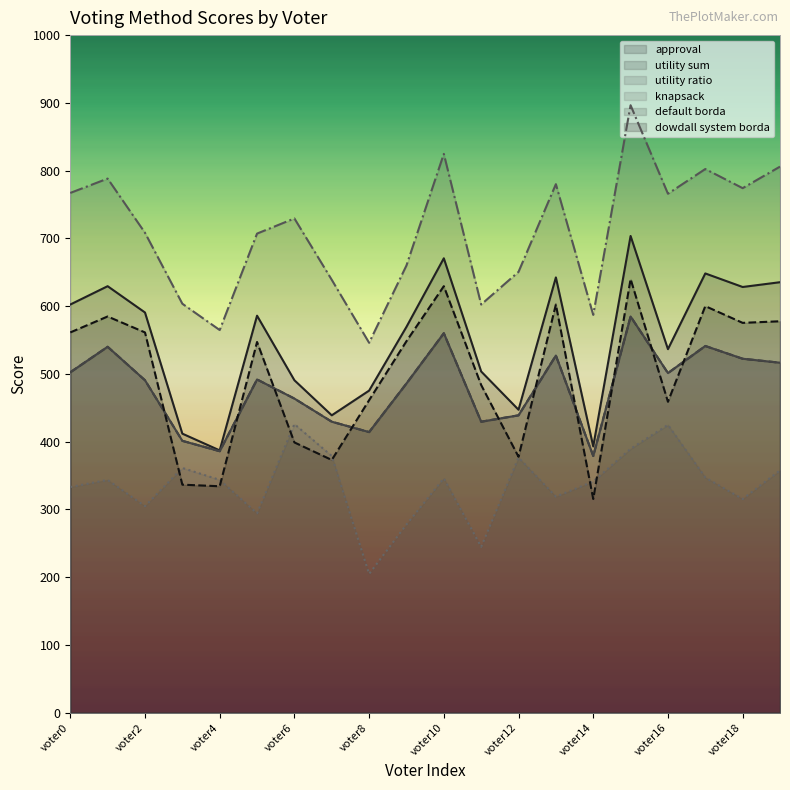

Is the value of approval at voter2 greater than the value of dowdall system borda at voter2?

Yes